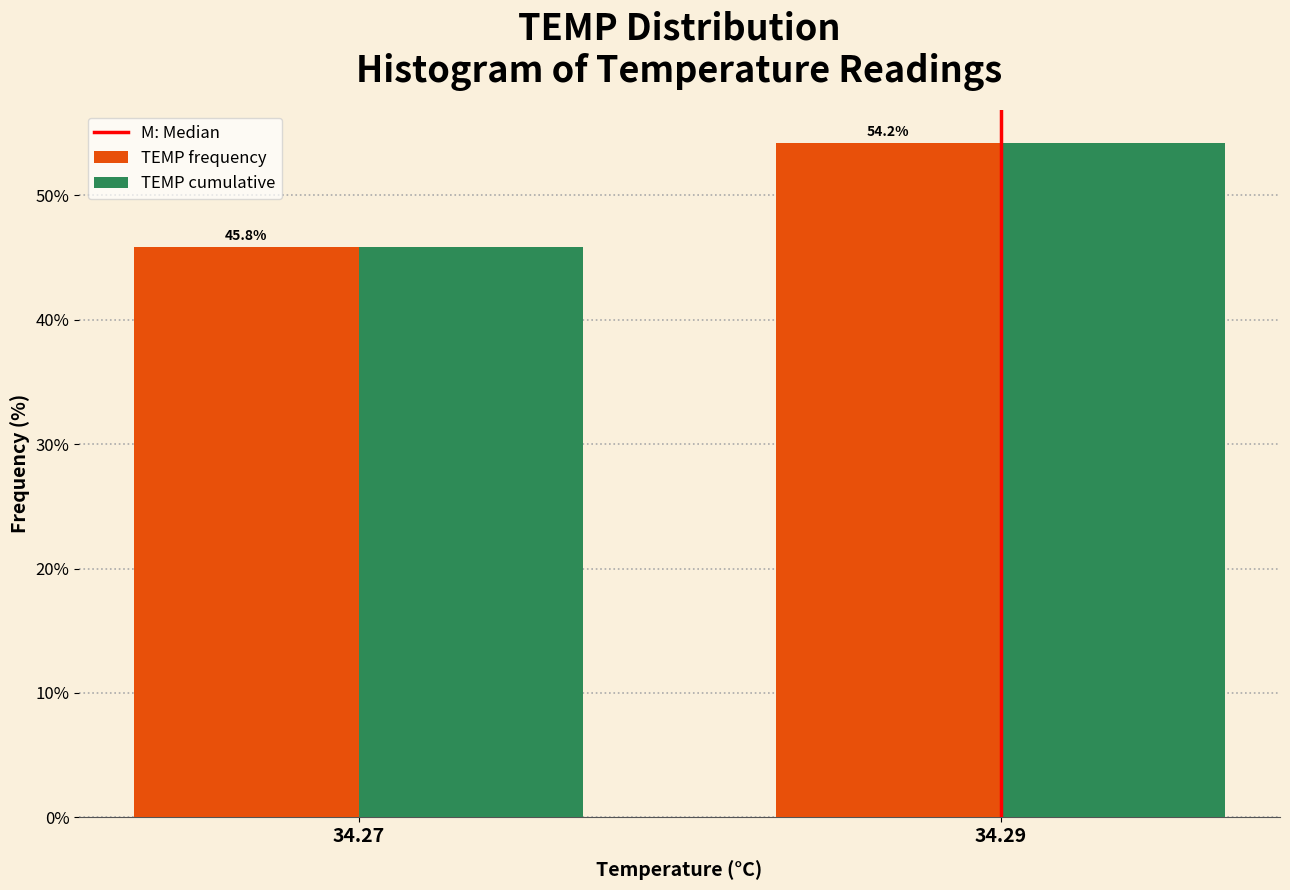

Reading left to right, extract all data points from this chart.

TEMP frequency: 34.27=45.8	34.29=54.2
TEMP cumulative: 34.27=45.8	34.29=54.2